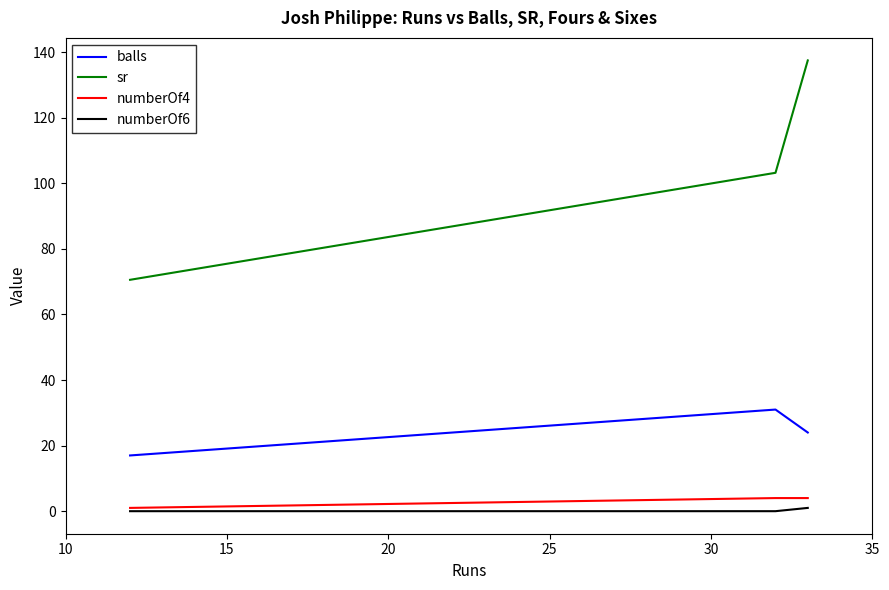

Which series has the largest total across all categories?

sr